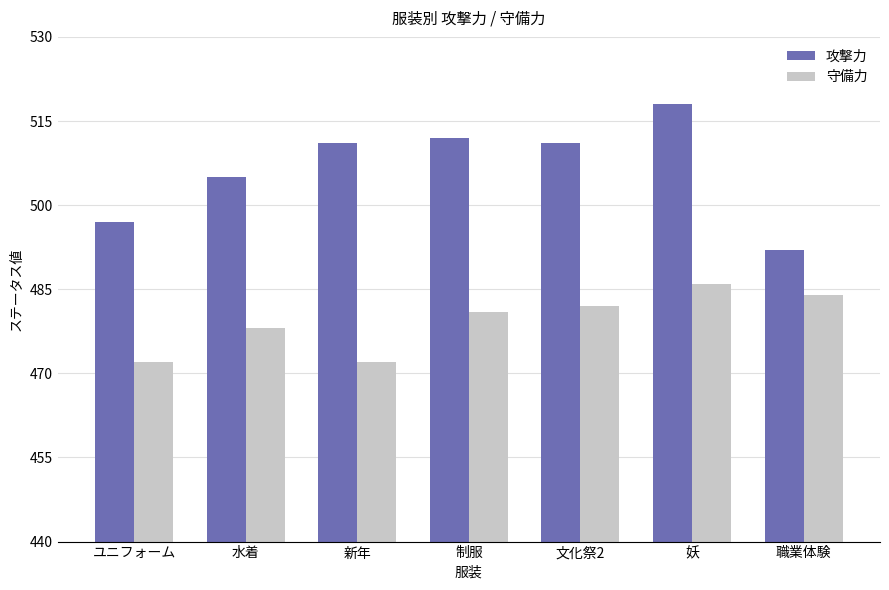

List the series in order of their overall mean, lowest first.

守備力, 攻撃力